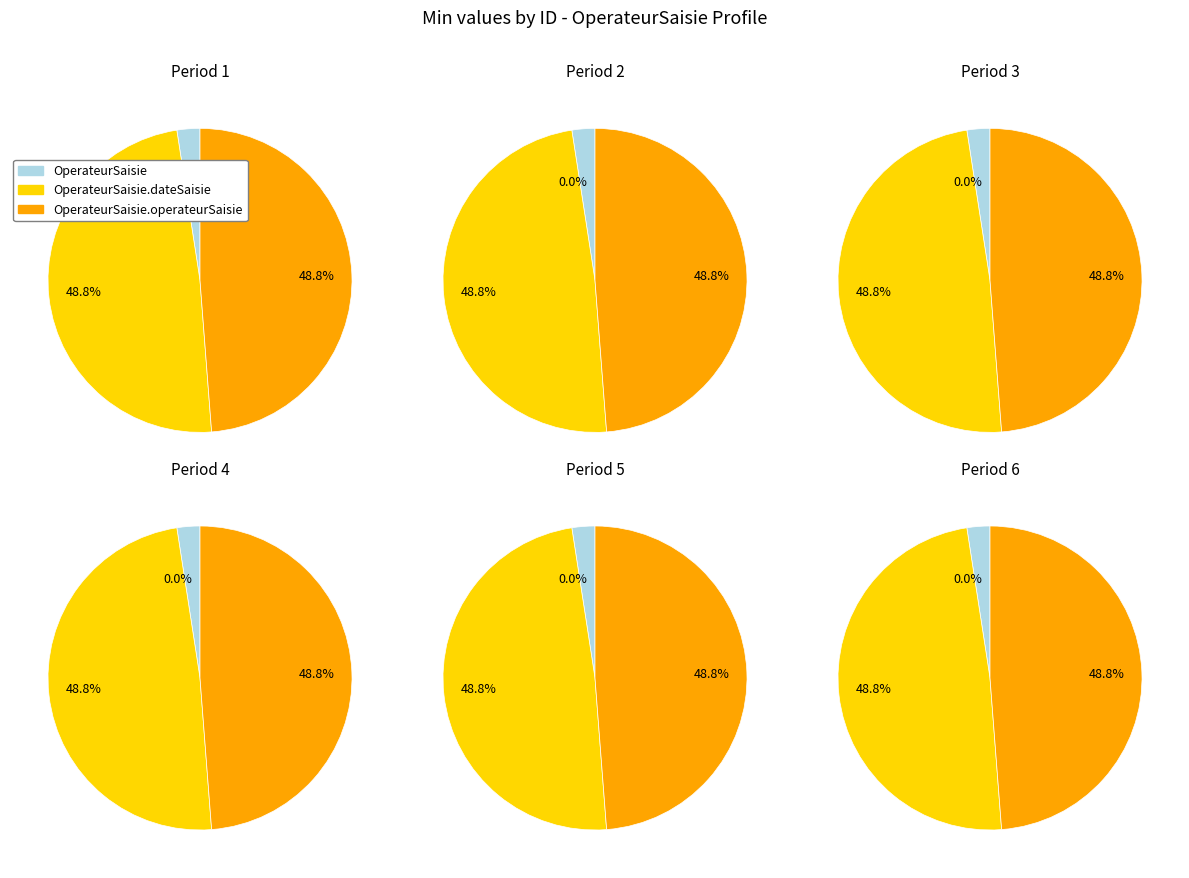

Is it true that OperateurSaisie.dateSaisie is 44% of the pie?

False